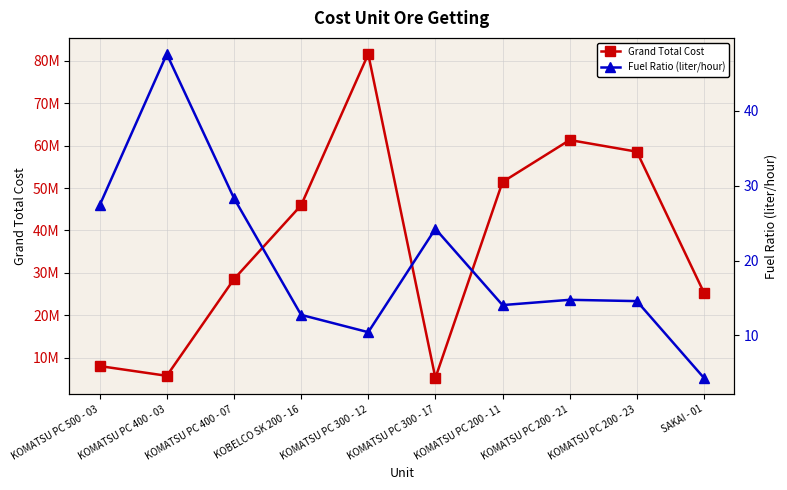

Which series has the largest range (max minus min)?

Grand Total Cost